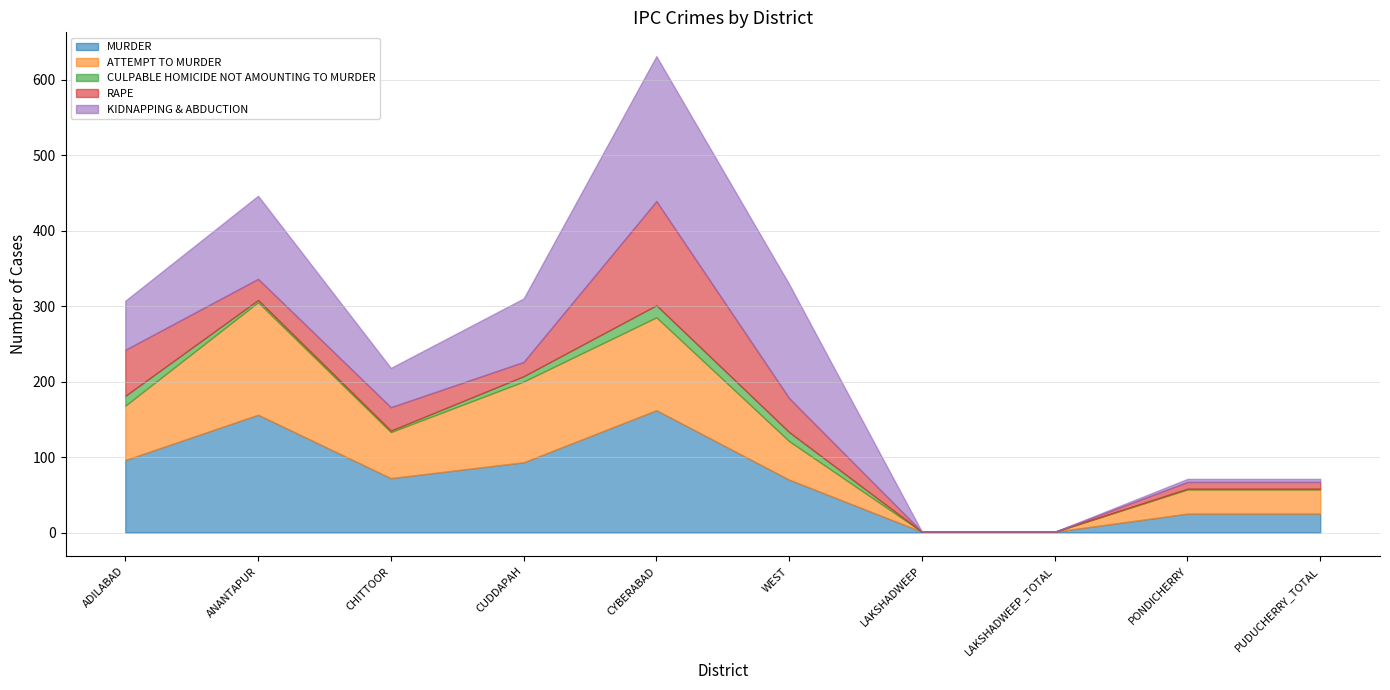

Where does the RAPE series first go above 28?

ADILABAD